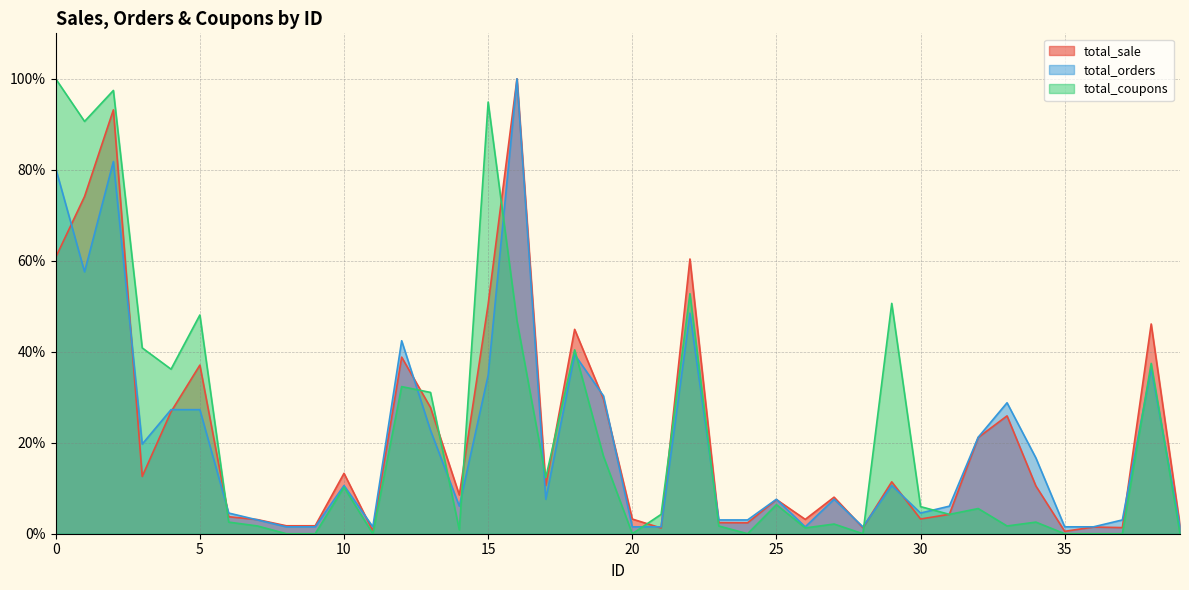

How many values in the total_coupons series exceed 5?

20